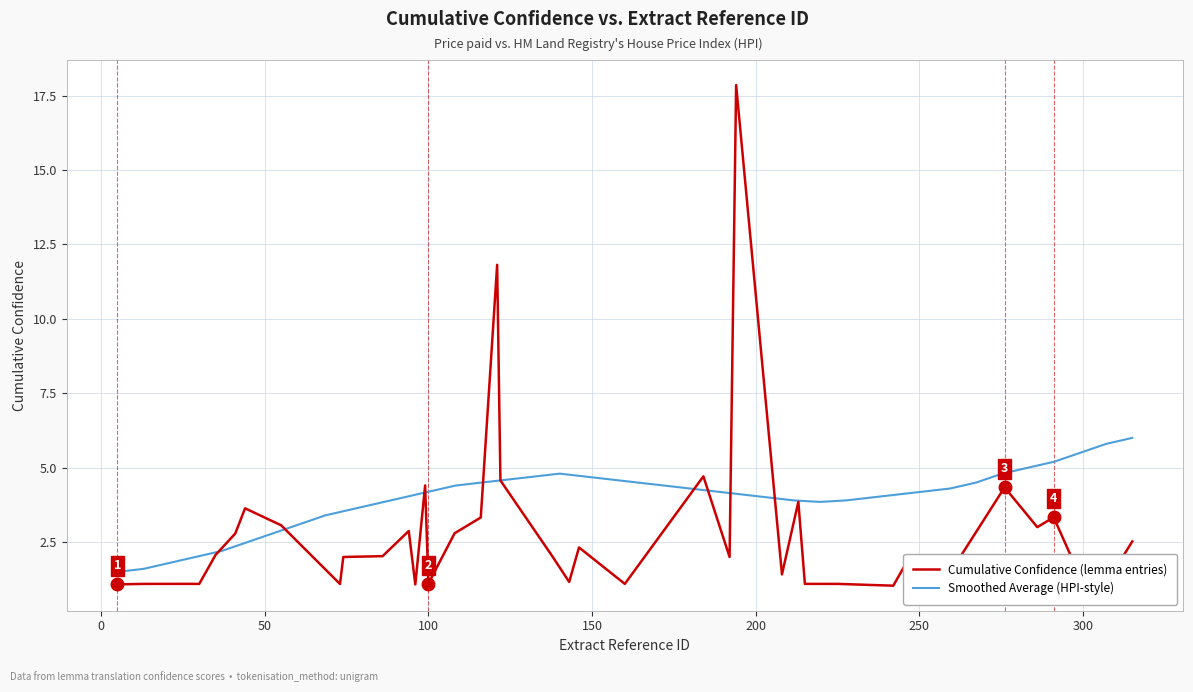

True or false: Smoothed Average (HPI-style) has more than 2 interior local peaks.

False